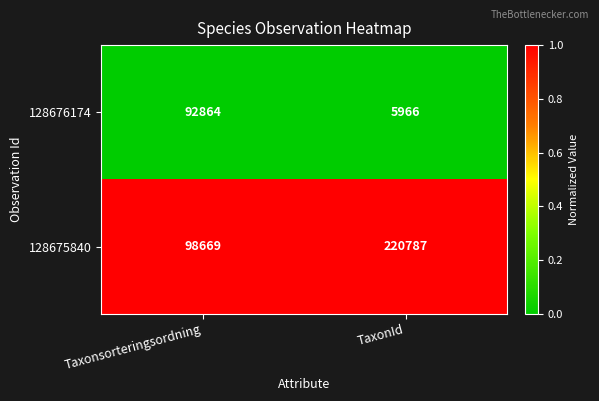

Reading left to right, extract all data points from this chart.

128676174: 92864	5966
128675840: 98669	220787